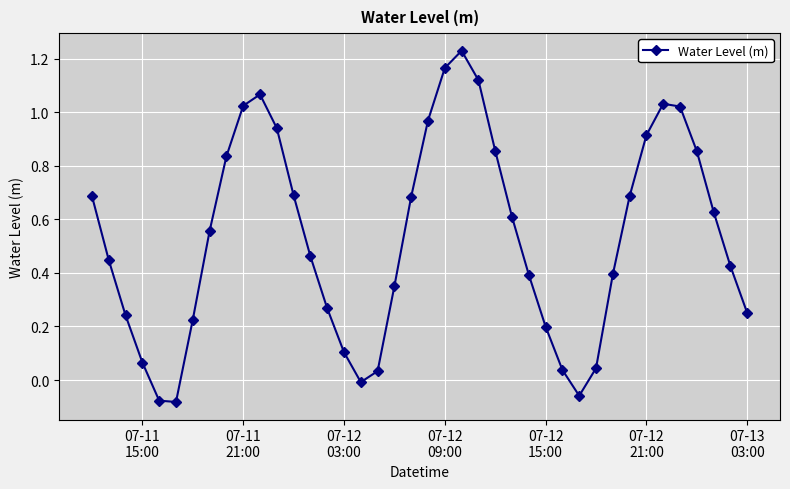

How many data points are less than 0?

4